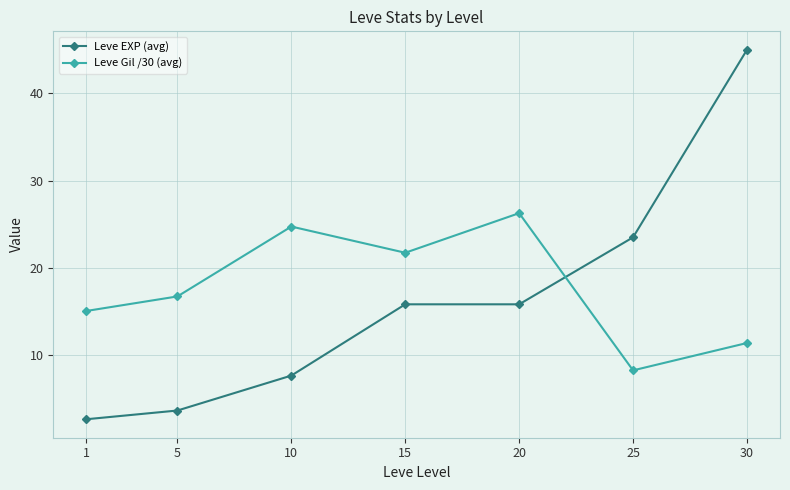

Between which two adjacent categories do Leve EXP (avg) and Leve Gil /30 (avg) first intersect?

20 and 25